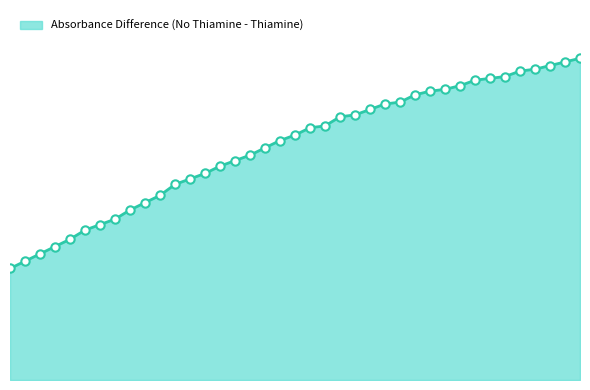

What is the average value?

0.1